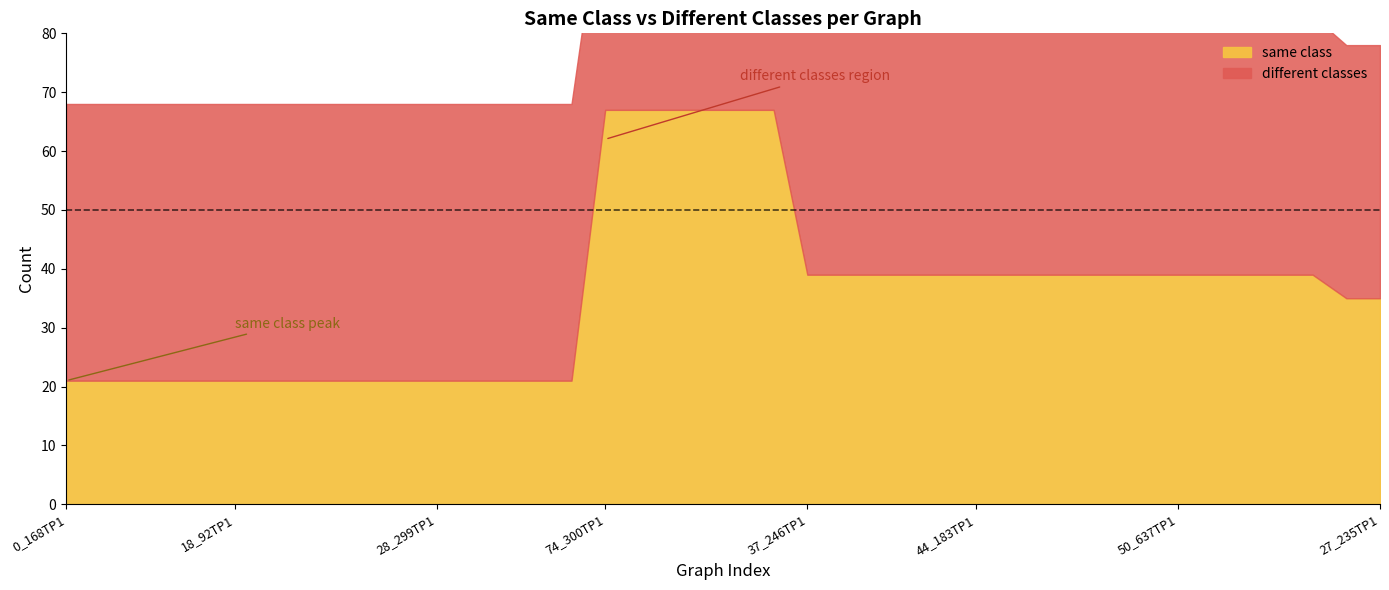

Where do different classes and same class first cross each other?

8_225TP1 and 74_300TP1